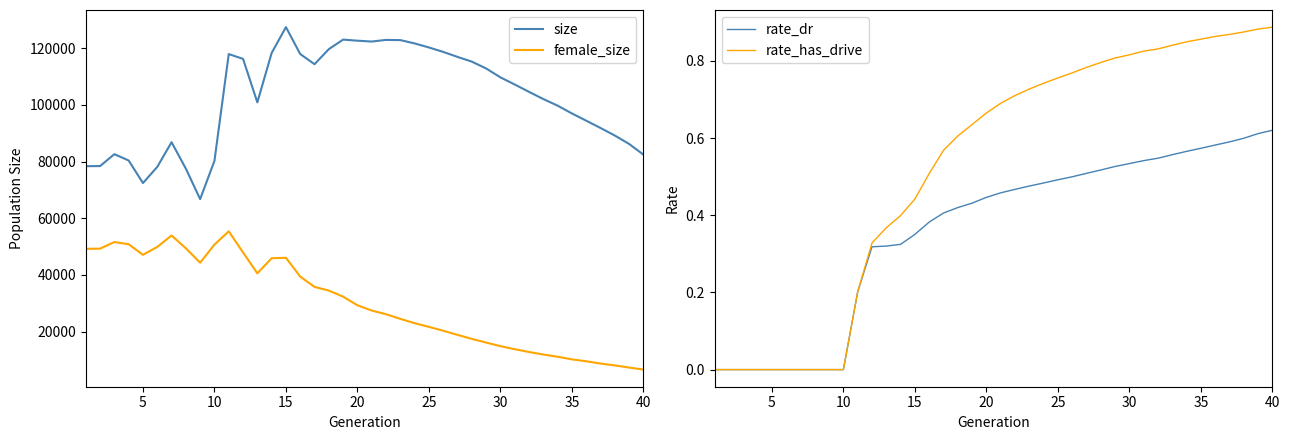

What is the value of the rate_has_drive point at the 14th from the left?

0.4